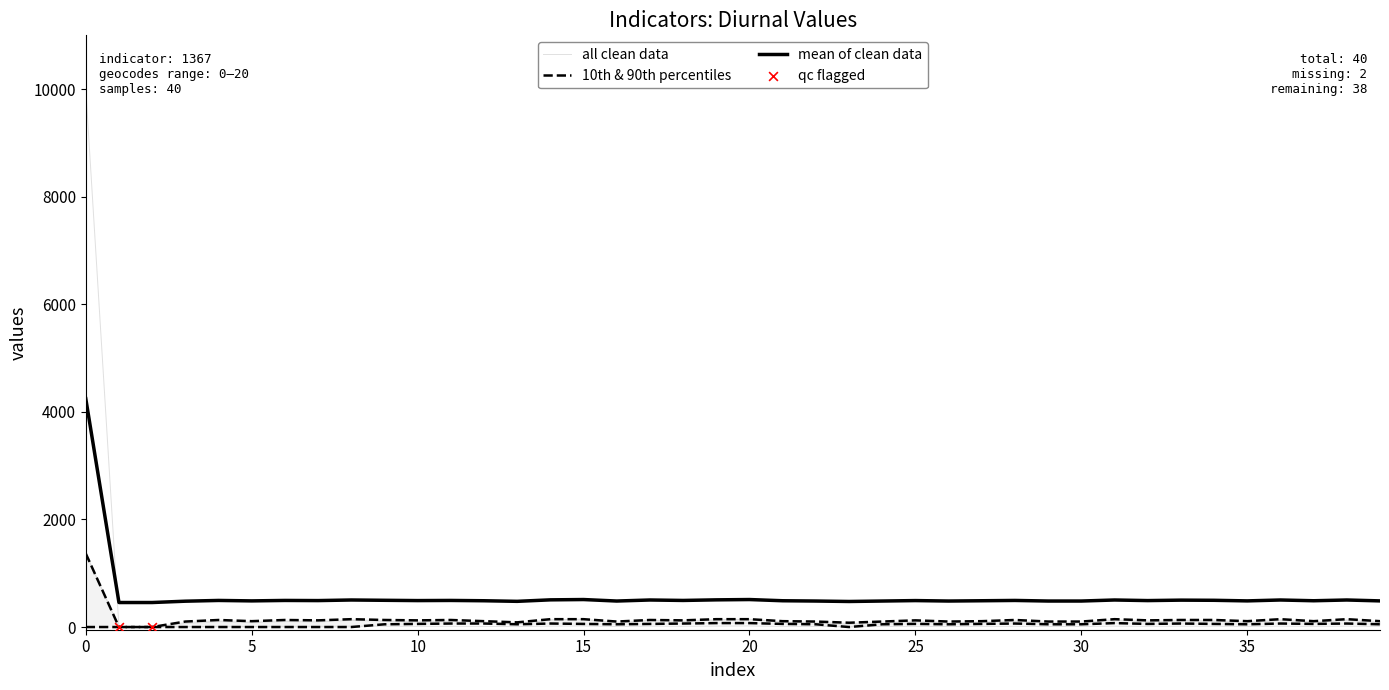

What is the total value across all series at 26?

236